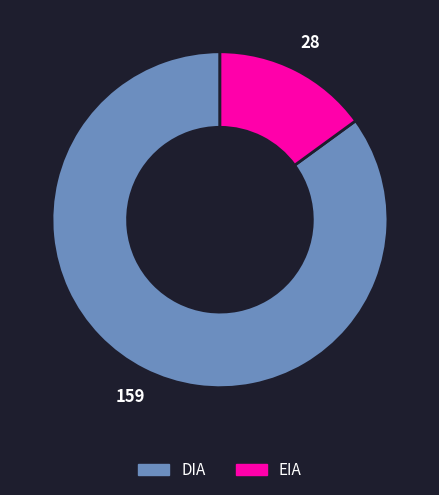

Is the sum of DIA and EIA greater than half?

Yes